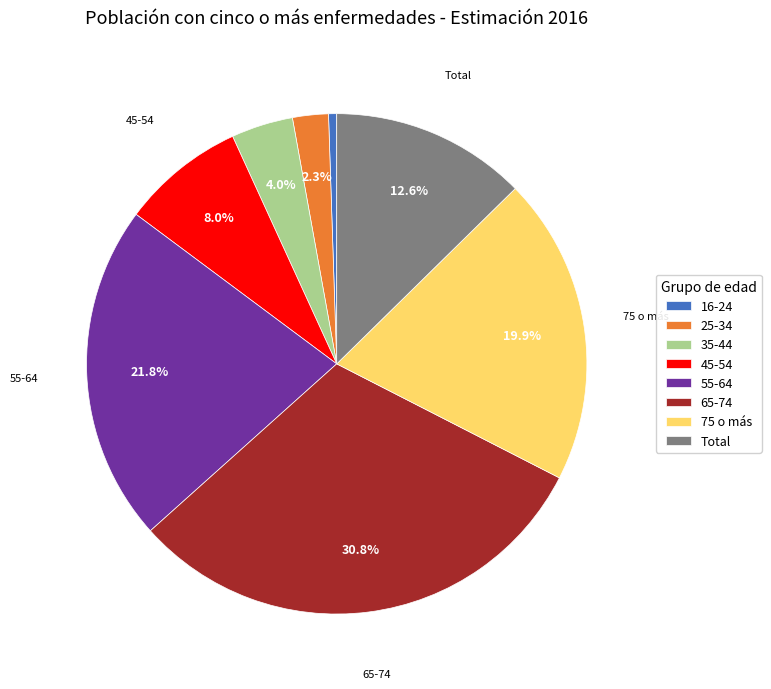

To the nearest percent, what percentage of the pie is 65-74?

31%